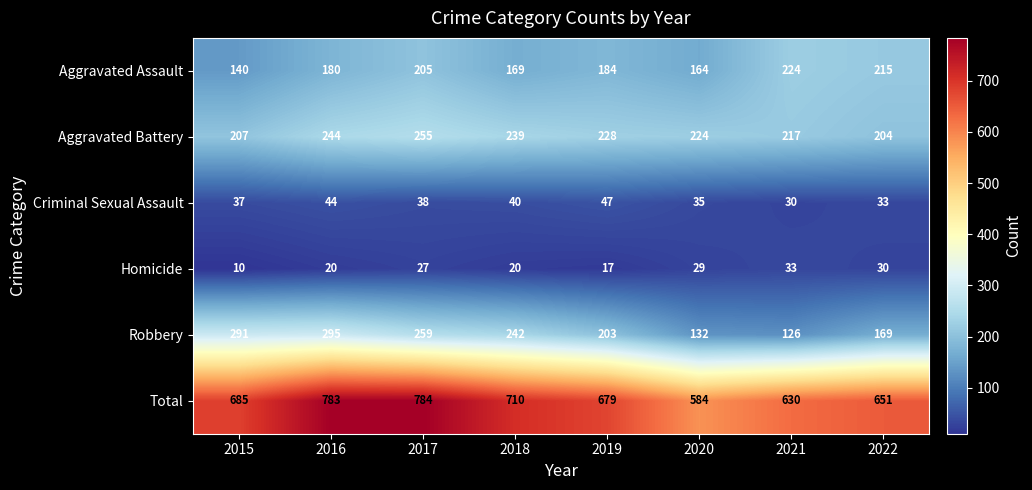

What is the difference between the maximum and minimum values in the Aggravated Assault series?

84